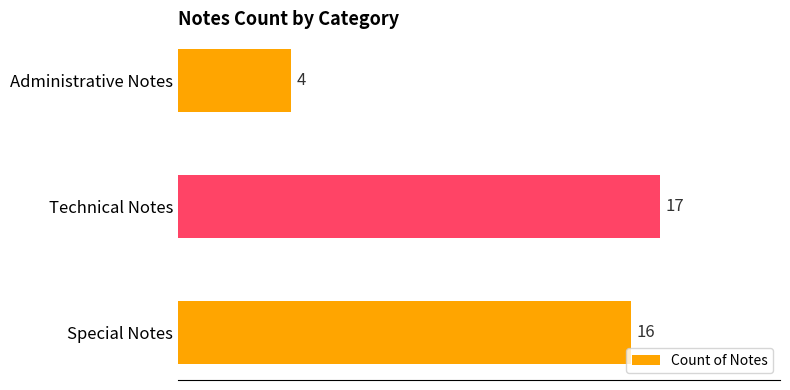

Rank the categories by value from lowest to highest.

Administrative Notes, Special Notes, Technical Notes